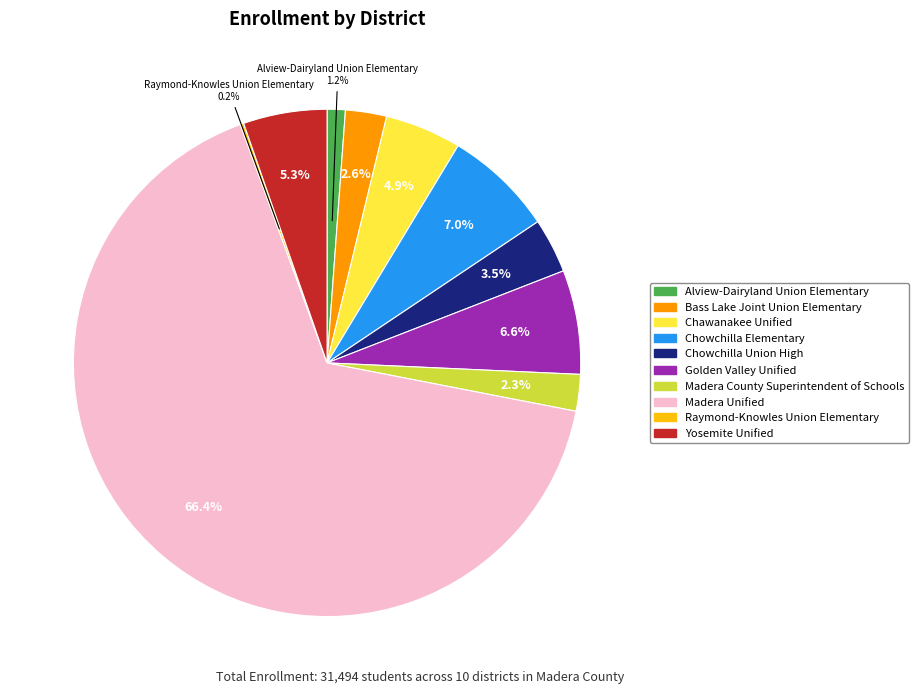

Do Chowchilla Elementary and Alview-Dairyland Union Elementary together represent more than half of the pie?

No